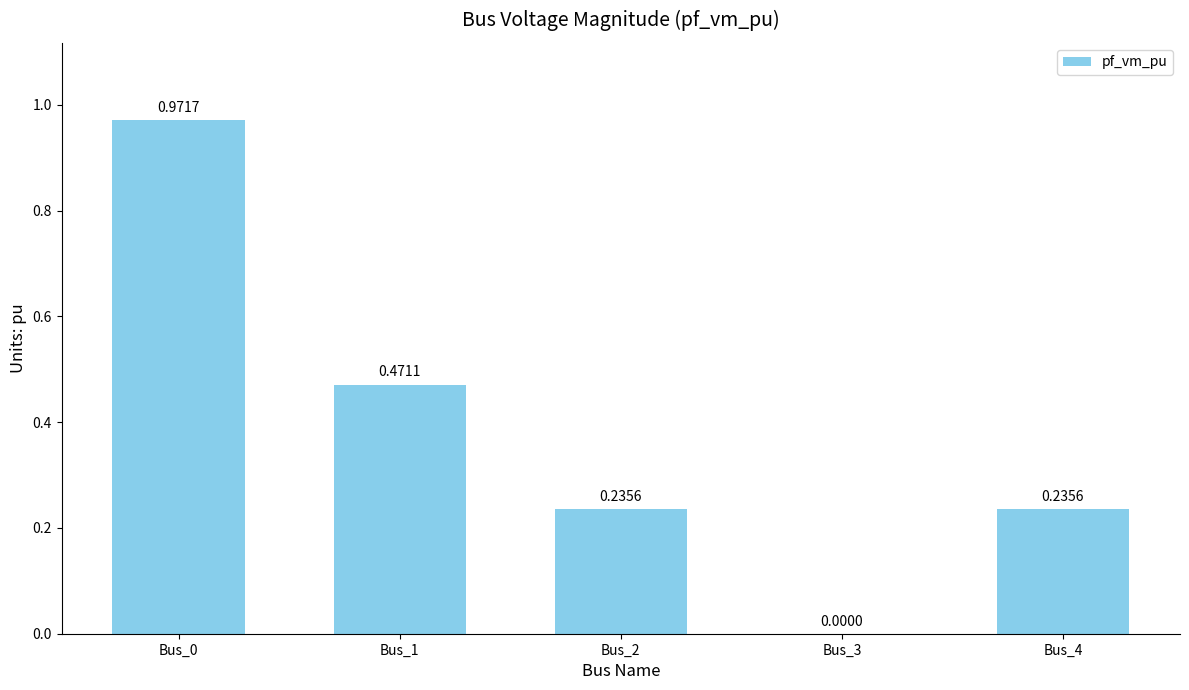

What is the average value?

0.4